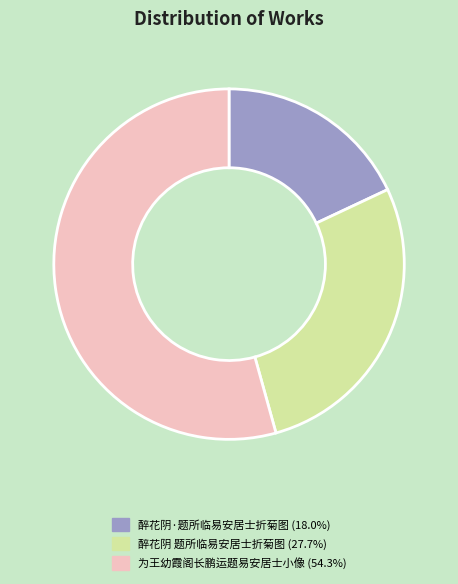

Which category accounts for the majority?

为王幼霞阁长鹏运题易安居士小像